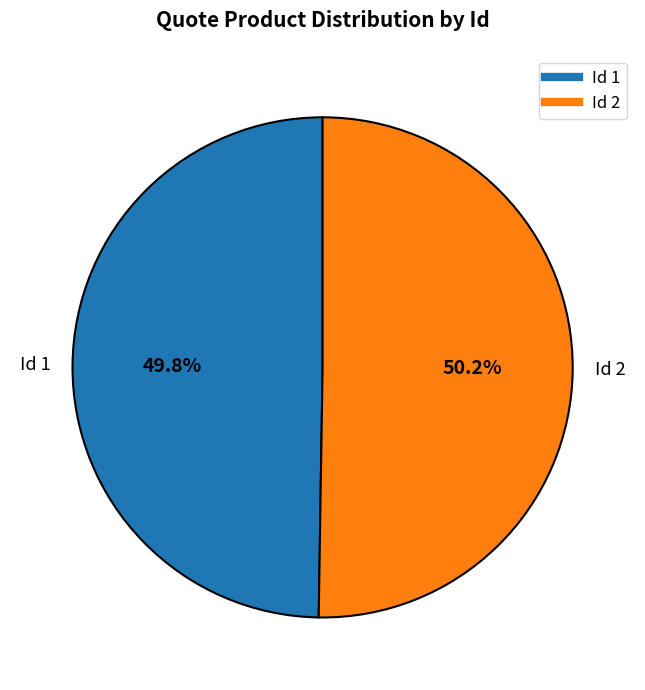

Does any single category account for the majority?

Yes